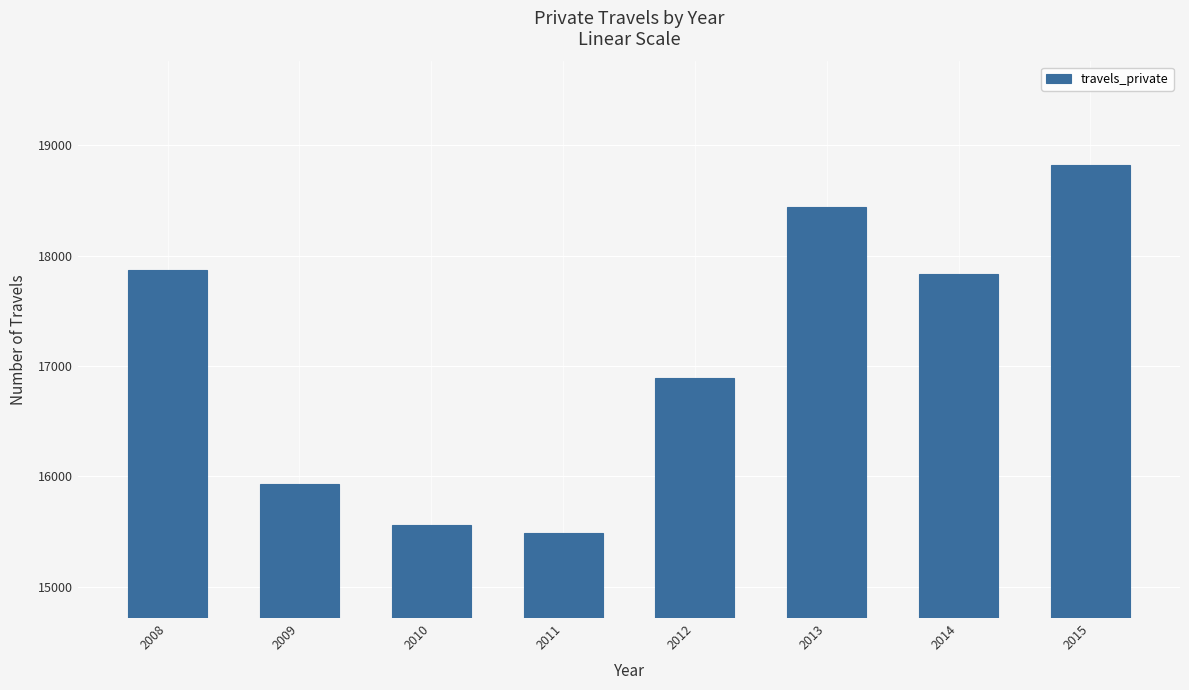

Reading left to right, extract all data points from this chart.

17873.6	15932.4	15554.5	15489.8	16890.8	18442.0	17835.5	18820.2